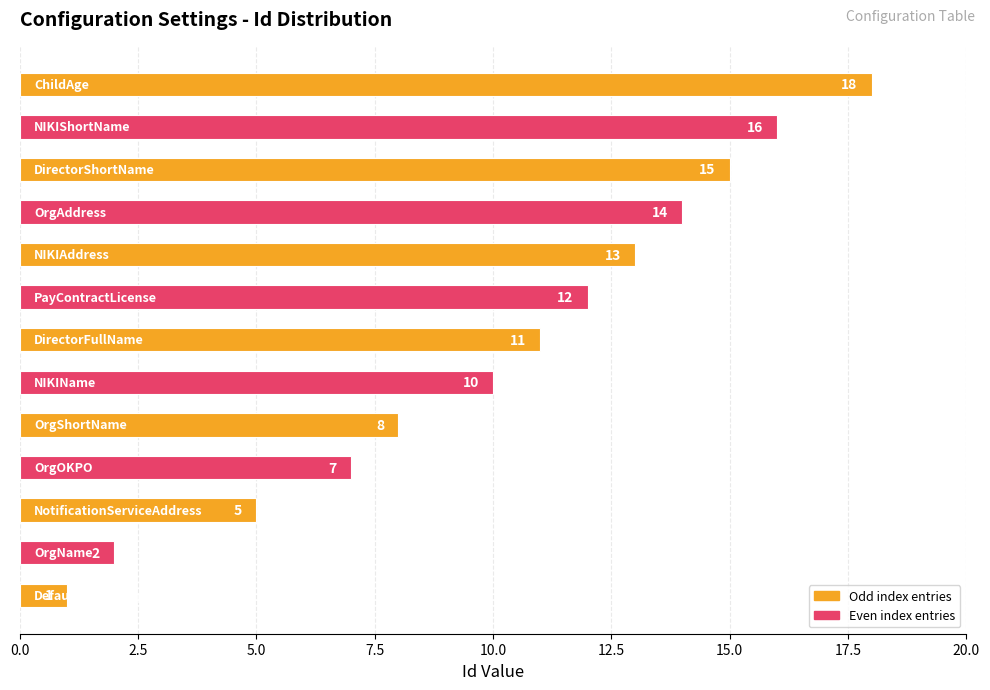

Reading bottom to top, what are all the values shown in this chart?

1	2	5	7	8	10	11	12	13	14	15	16	18